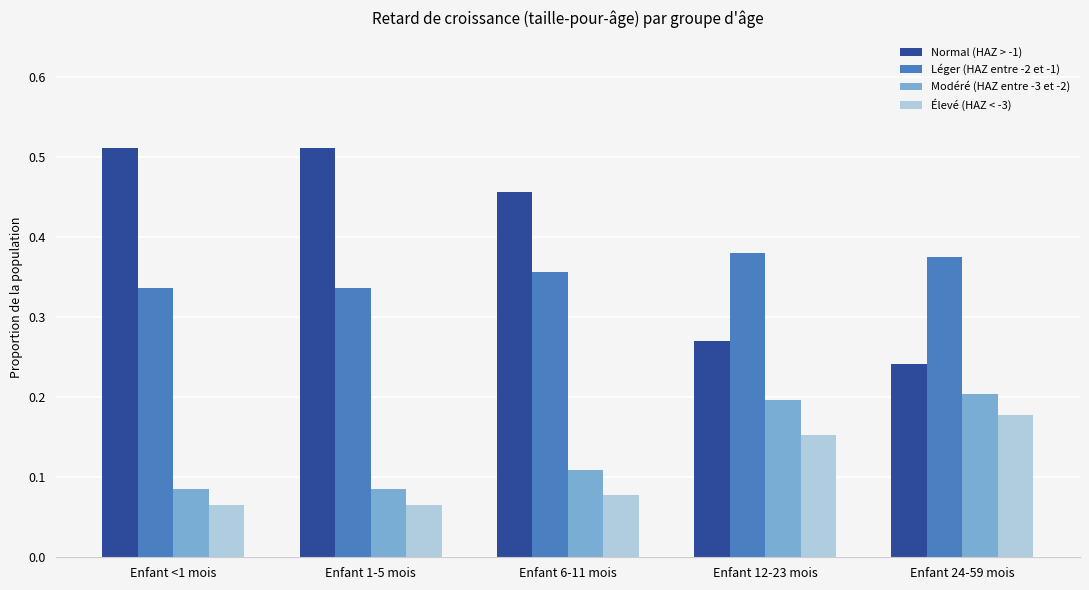

What is the label of the 5th bar from the left?

Enfant 24-59 mois